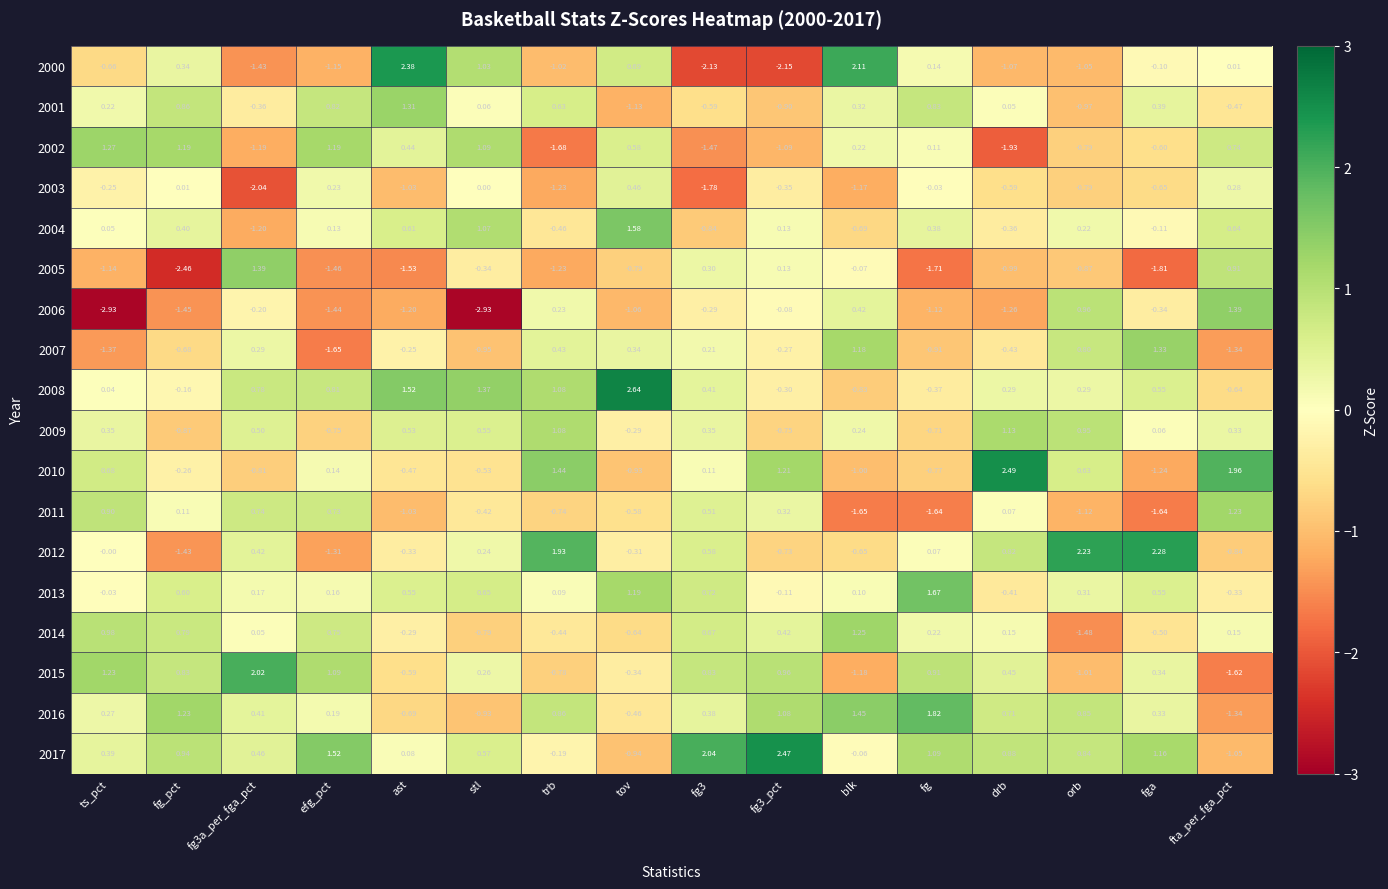

At which label is 2001 closest to 0?

drb